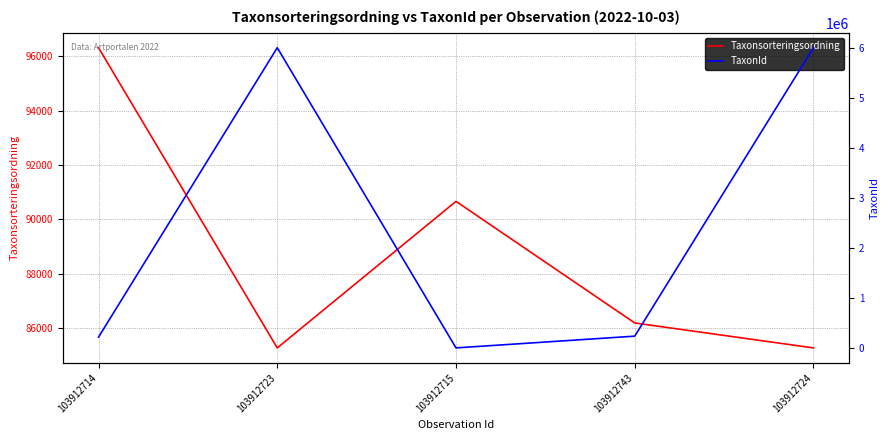

What is the label of the 4th point from the right?

103912723